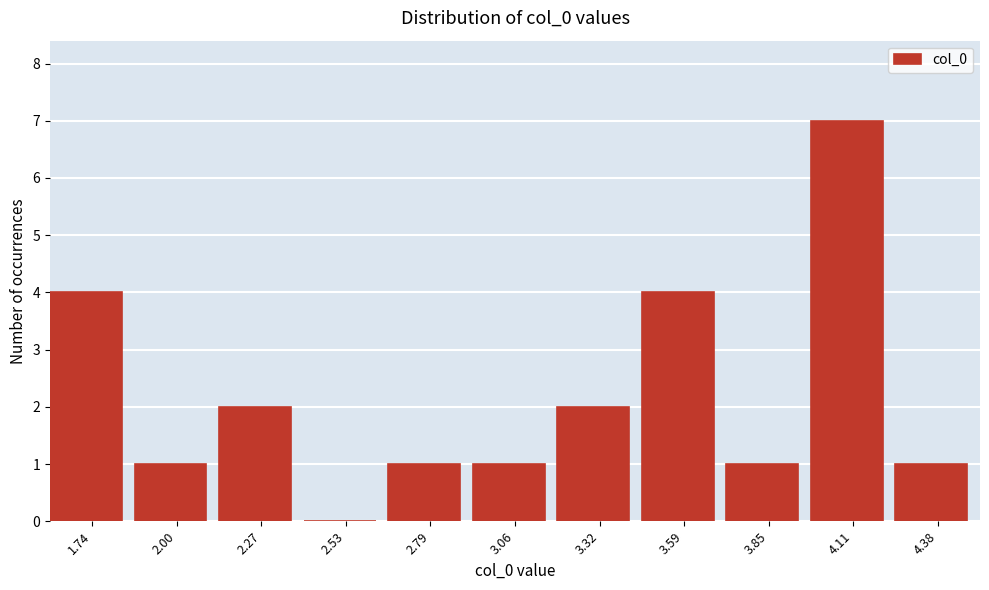

Reading left to right, what are all the values shown in this chart?

1.74=4	2.00=1	2.27=2	2.53=0	2.79=1	3.06=1	3.32=2	3.59=4	3.85=1	4.11=7	4.38=1